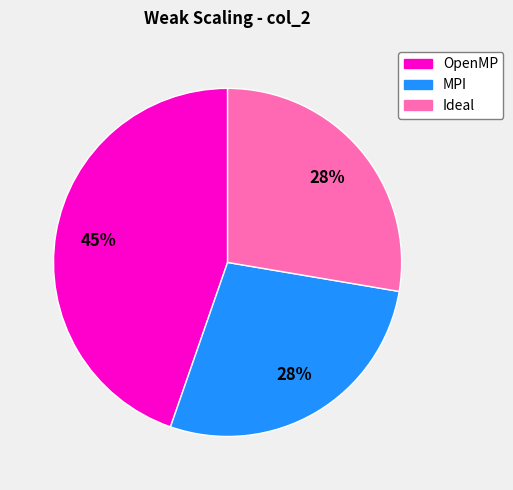

What percentage is the OpenMP slice, to the nearest percent?

45%